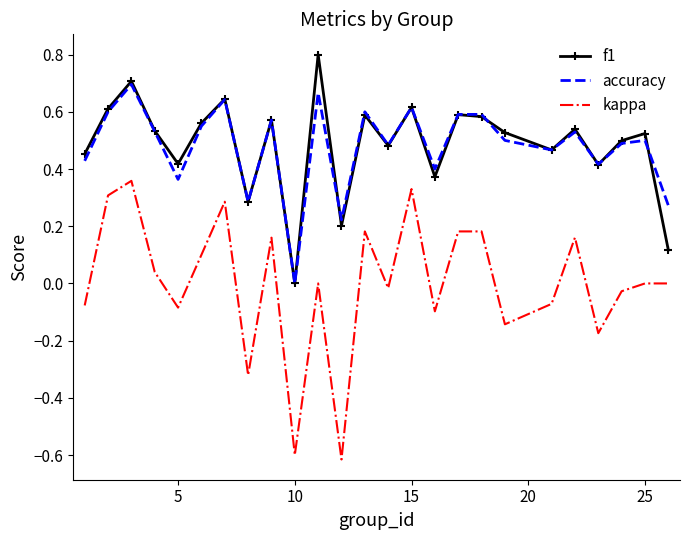

What is the greatest value displayed?

0.8